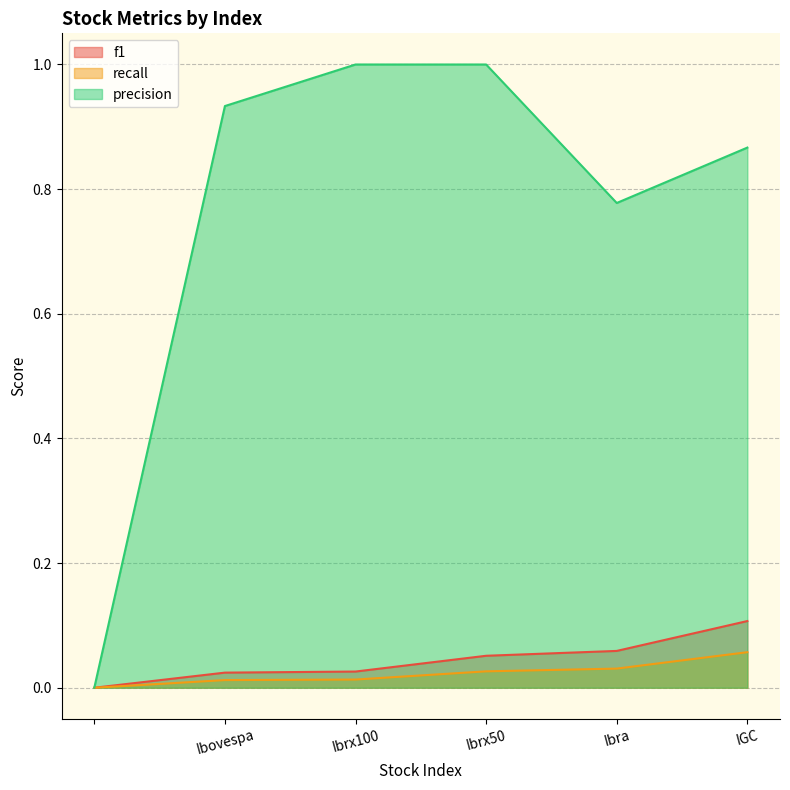

At which category is the sum across all series the highest?

Ibrx50